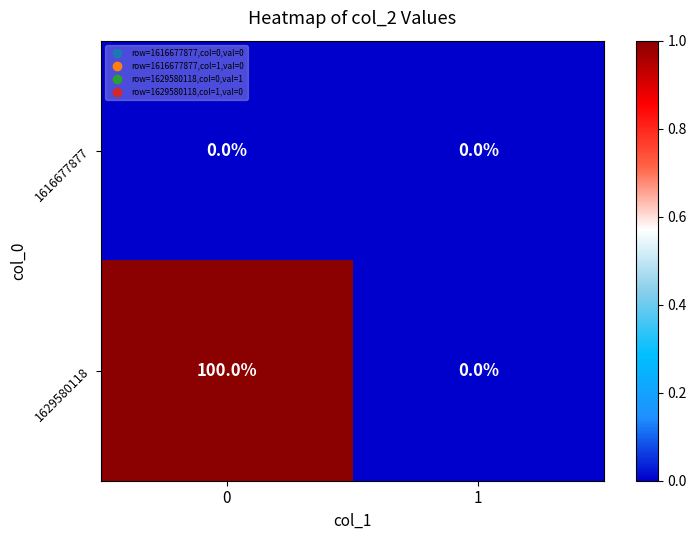

What is the difference between the highest and lowest values at 0?

100